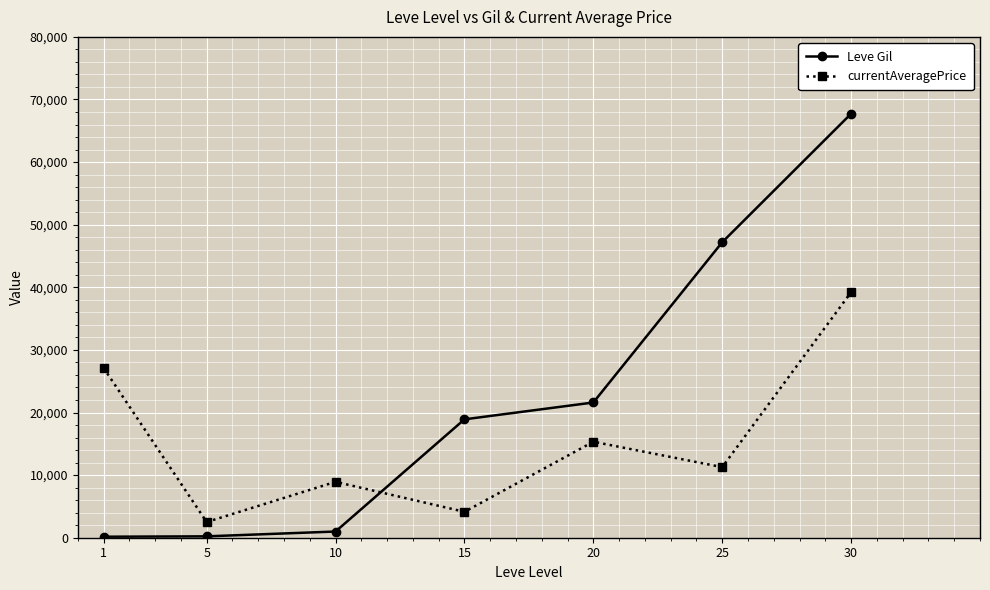

What is the maximum value shown in the chart?

67730.0